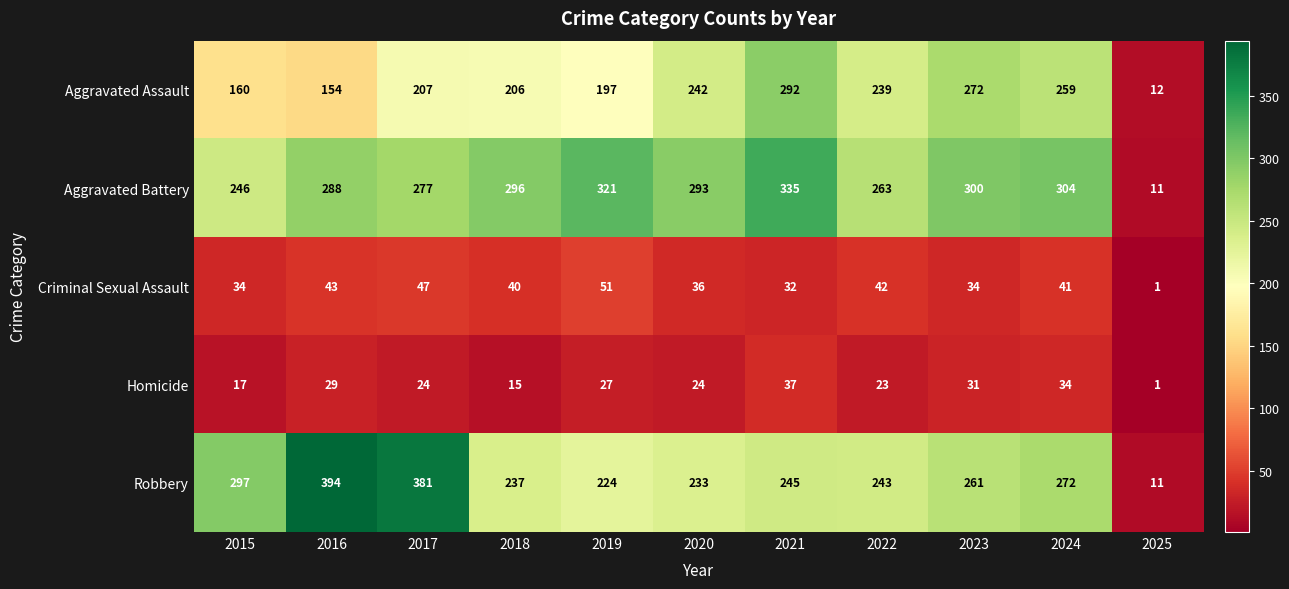

The value of Aggravated Battery at 2019 is 505. True or false?

False